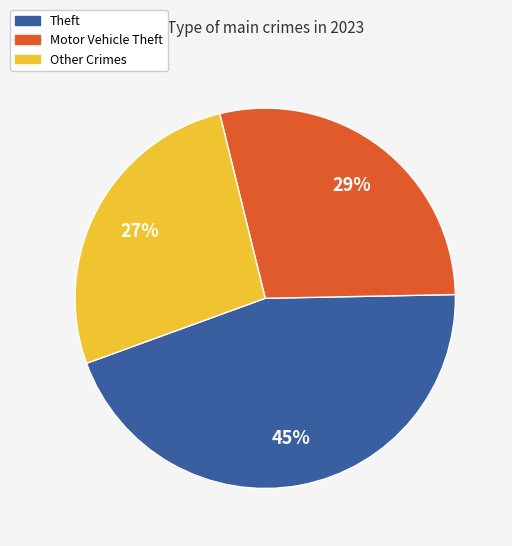

Does any single category account for the majority?

No